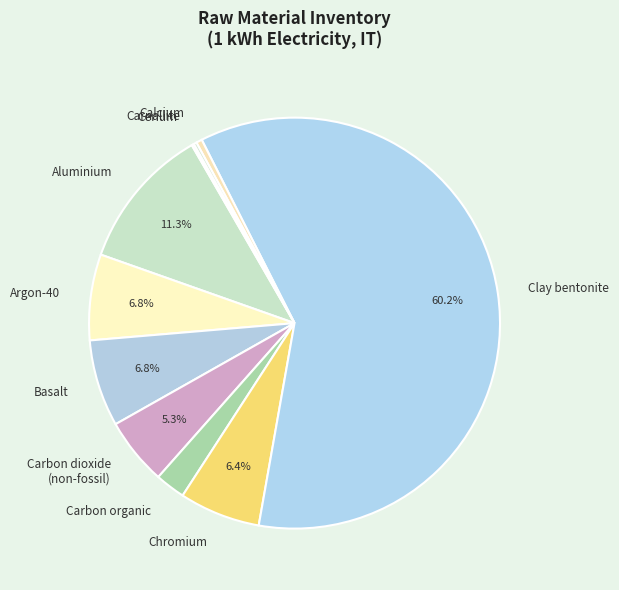

Which slice is the largest?

Clay bentonite